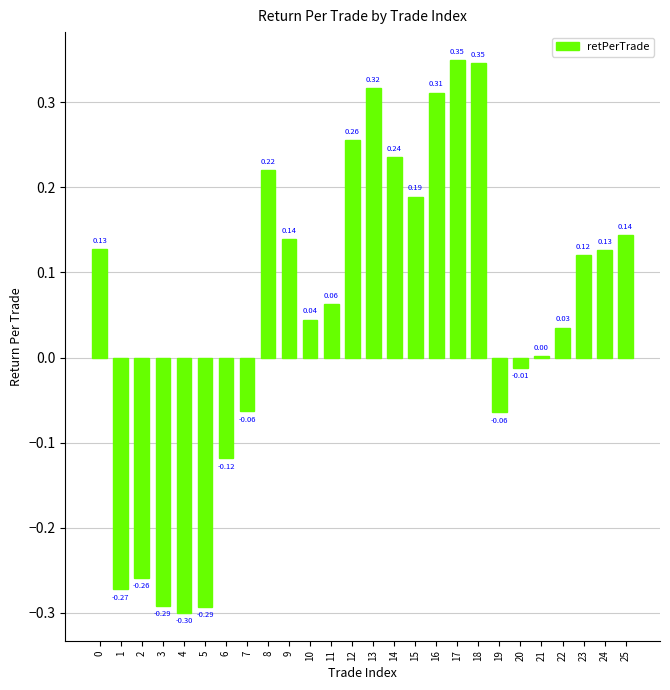

What is the change in value from 6 to 20?

+0.1